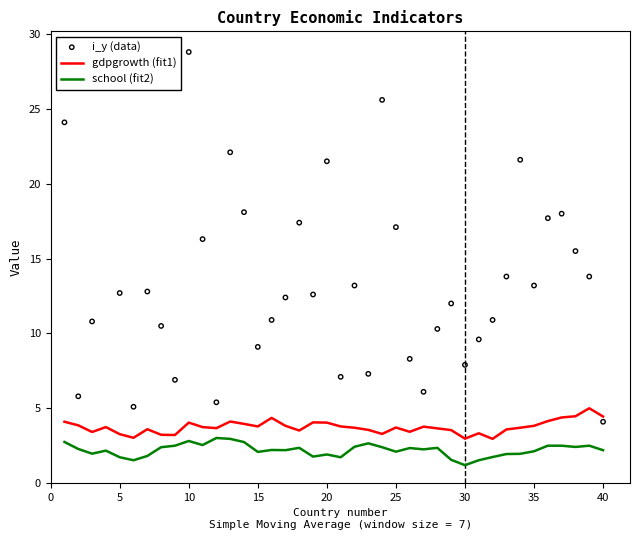

True or false: school (fit2) and gdpgrowth (fit1) intersect in this chart.

False